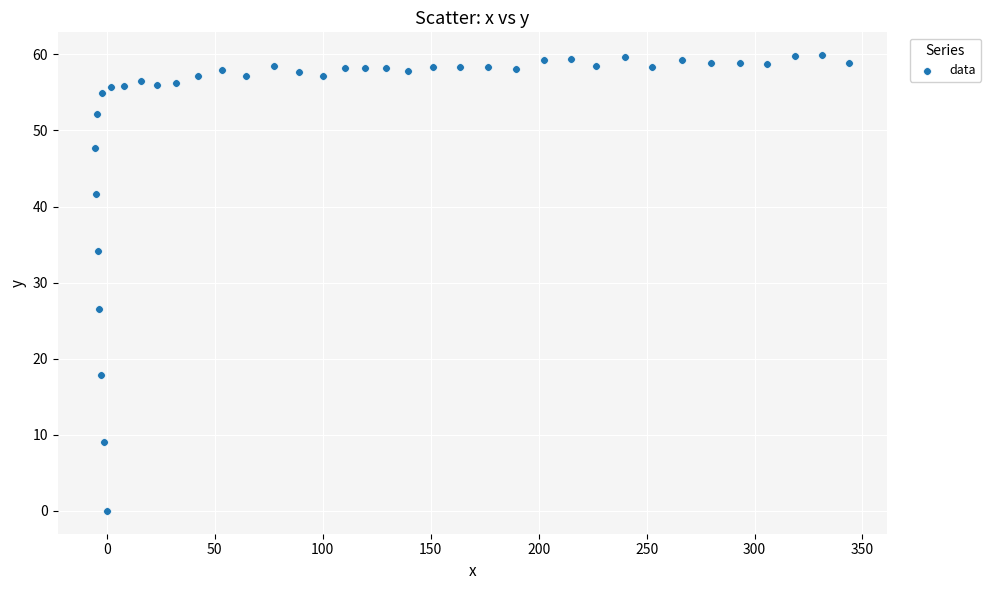

What is the range of X values (max minus min)?

349.1